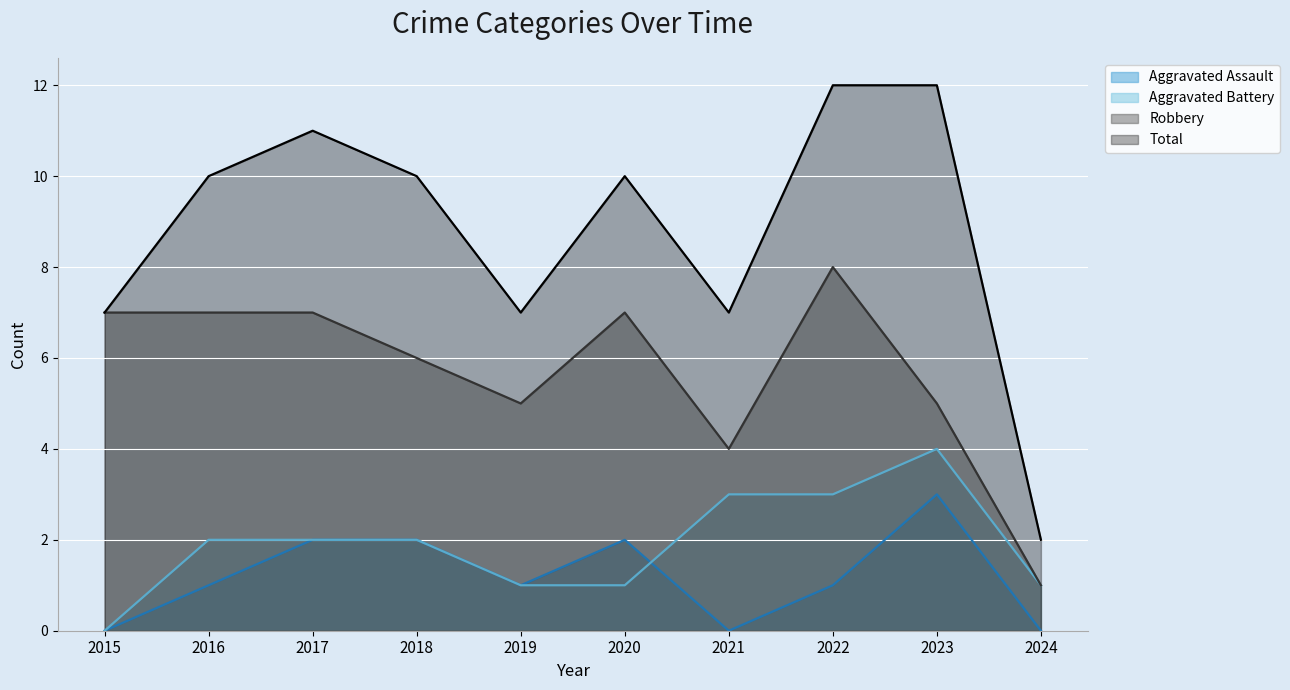

True or false: Aggravated Battery and Robbery cross at least once.

False